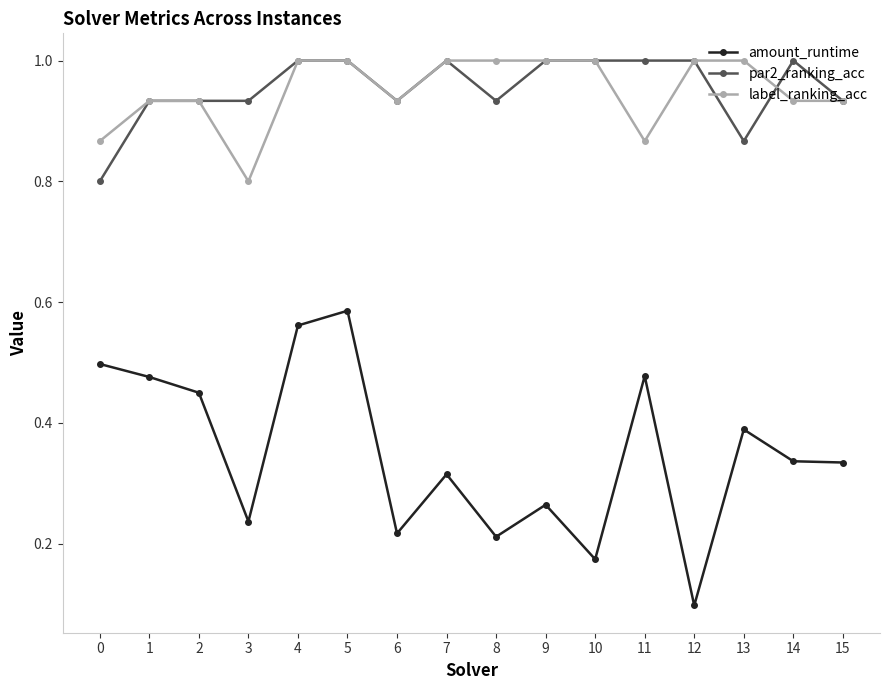

Is it true that par2_ranking_acc equals 0.5 at 11?

False